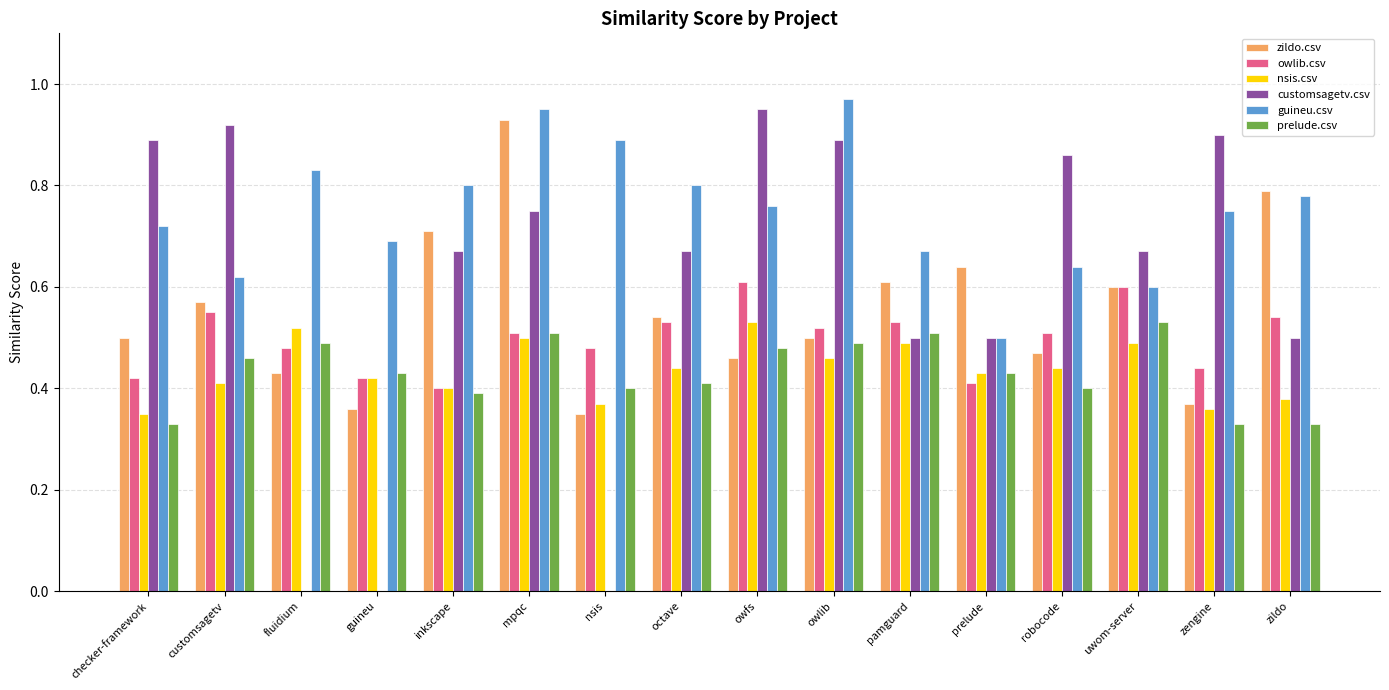

Which series has the largest total across all categories?

guineu.csv